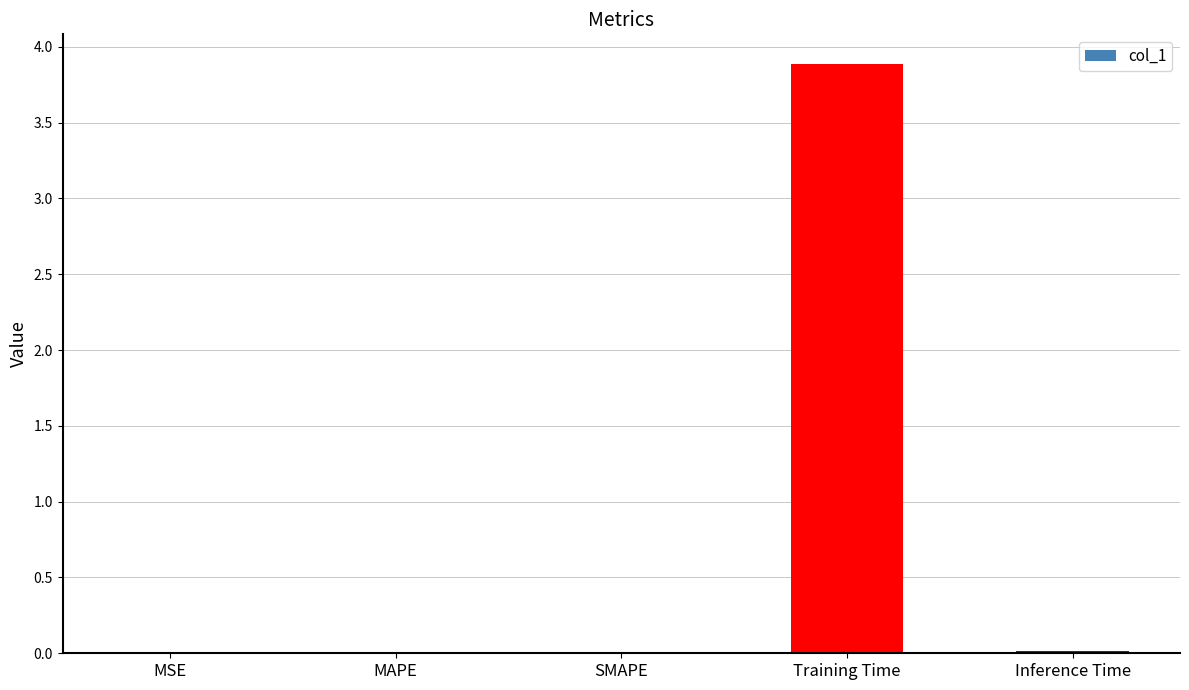

What is the difference between the values at SMAPE and Training Time?

3.9